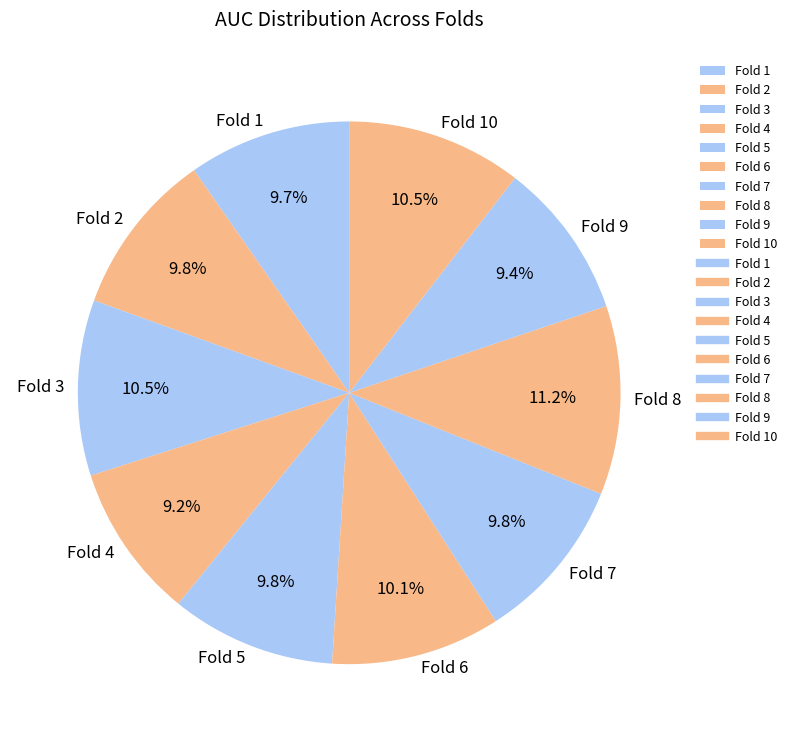

Is it true that Fold 2 is 10% of the pie?

True